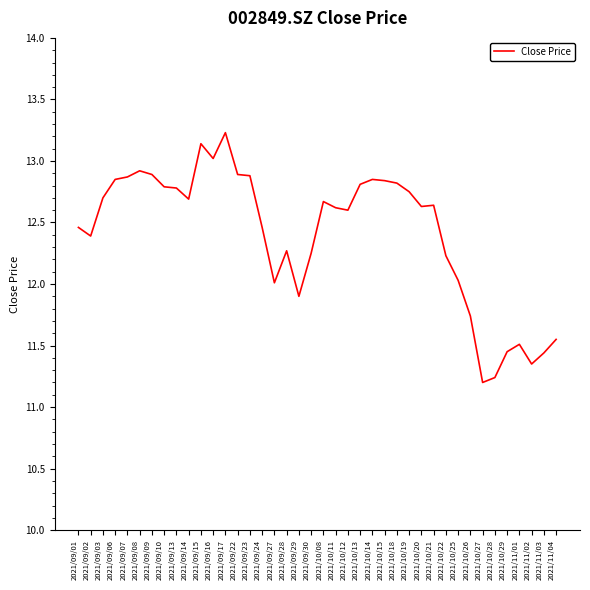

What is the difference between the maximum and minimum values?

2.0